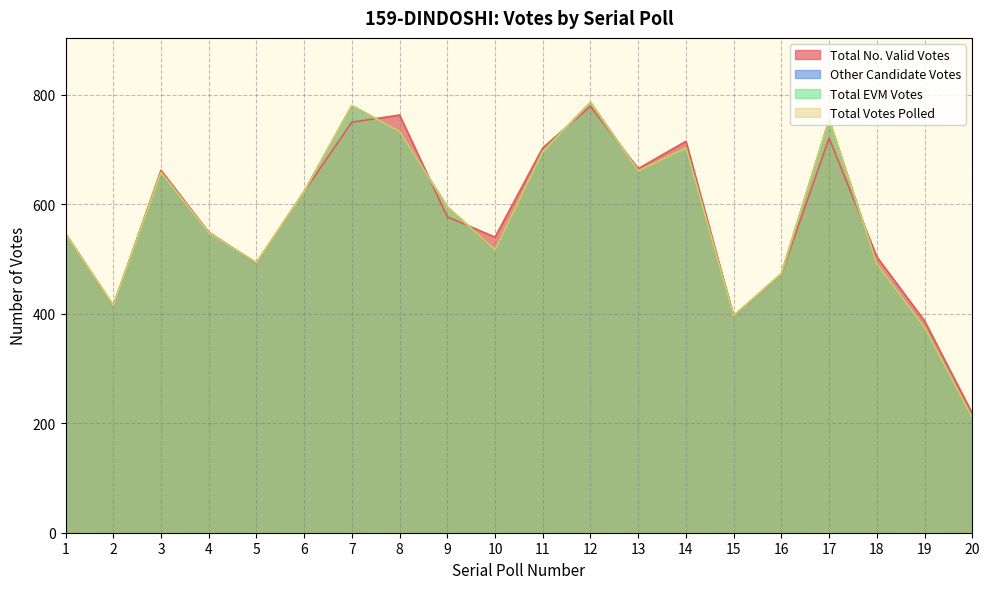

What is the average value of the Total EVM Votes series?

573